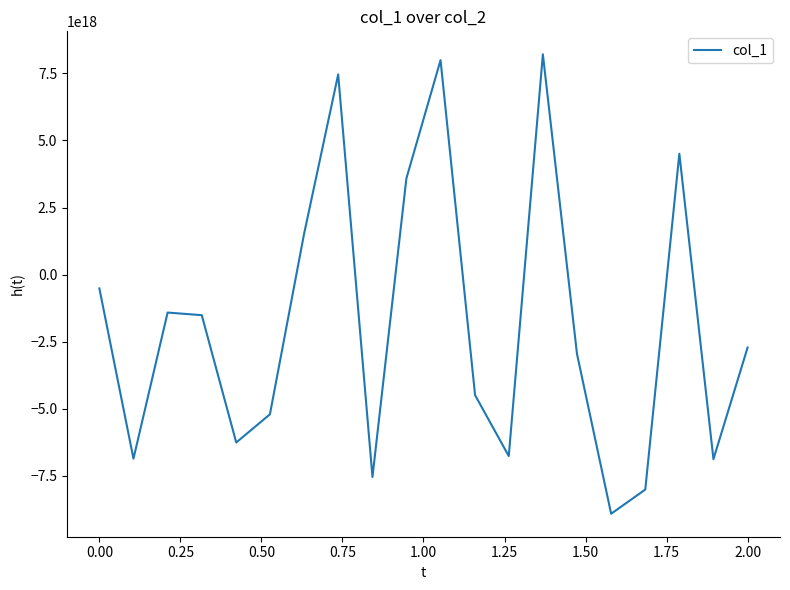

Is this an area chart (filled region under the line)?

No